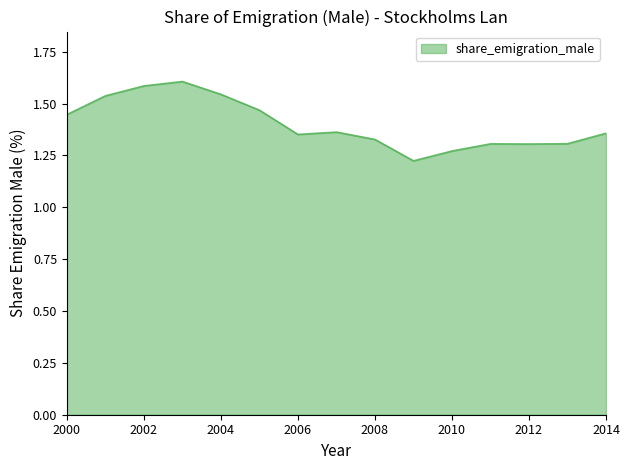

What is the difference between the maximum and minimum values?

0.4